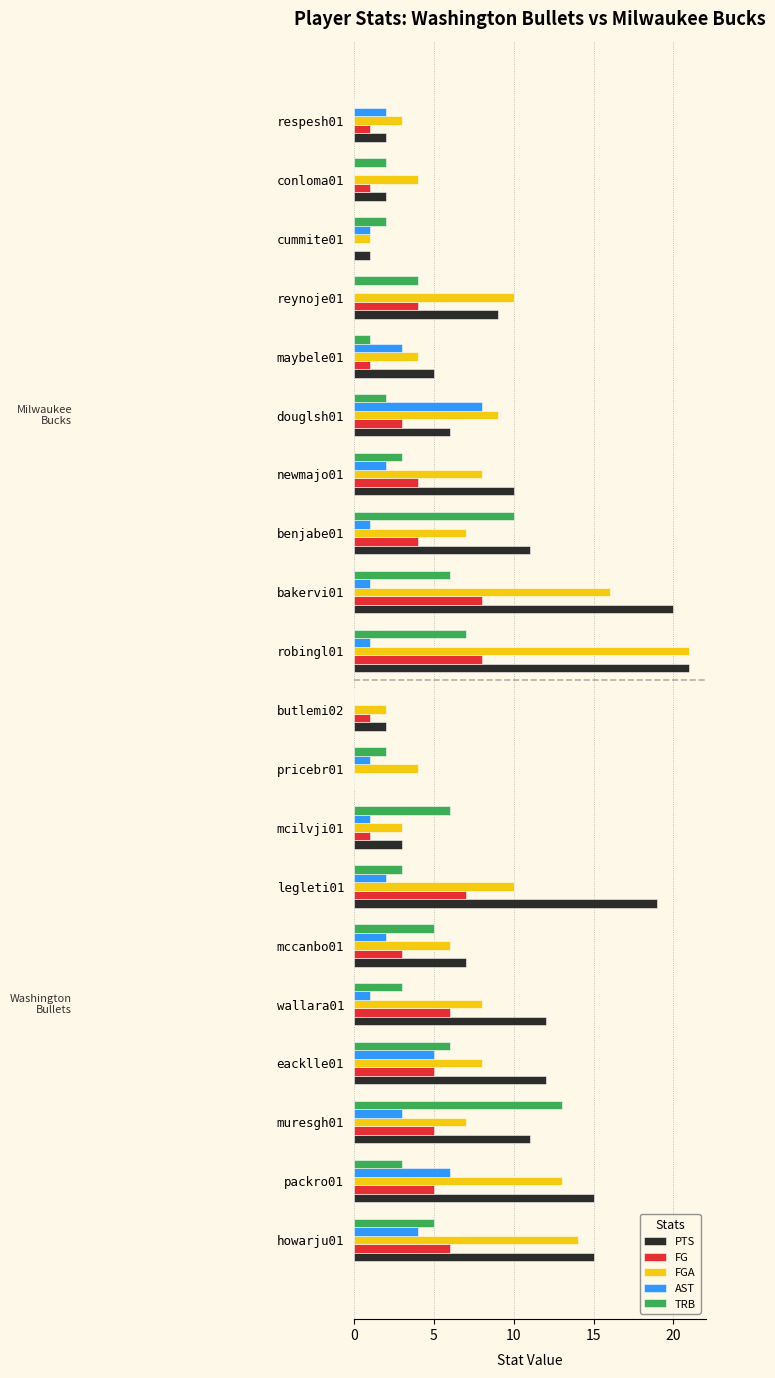

What is the greatest value displayed?

21